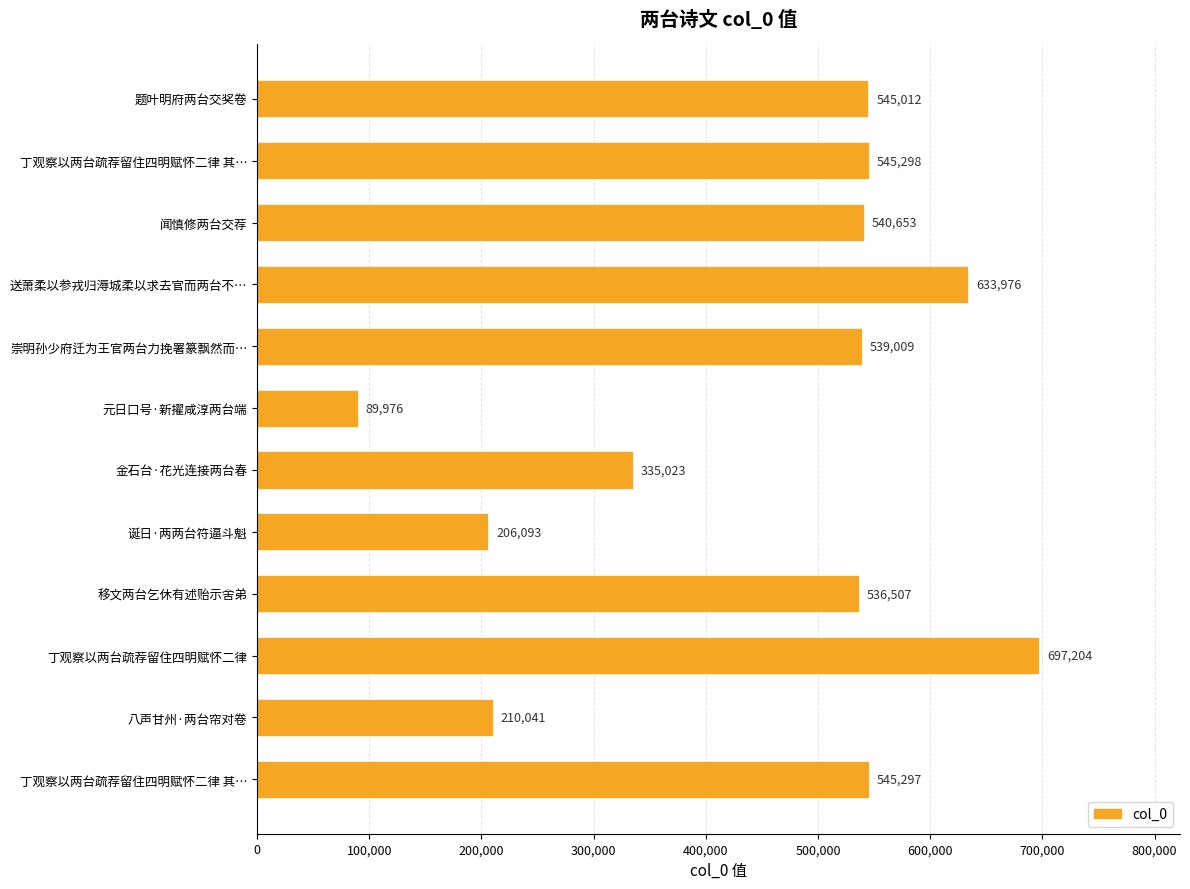

Does the chart contain any negative values?

No